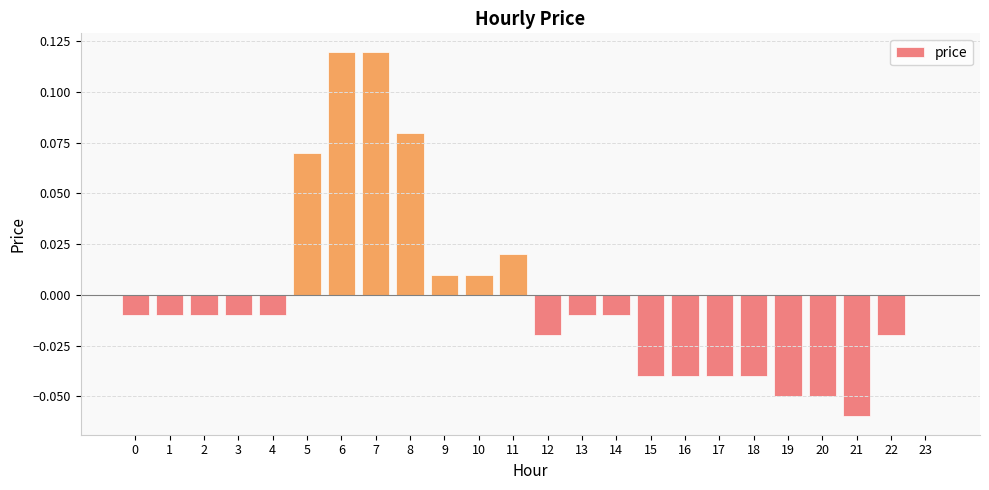

Is it true that the value at 16 is -0.0?

True